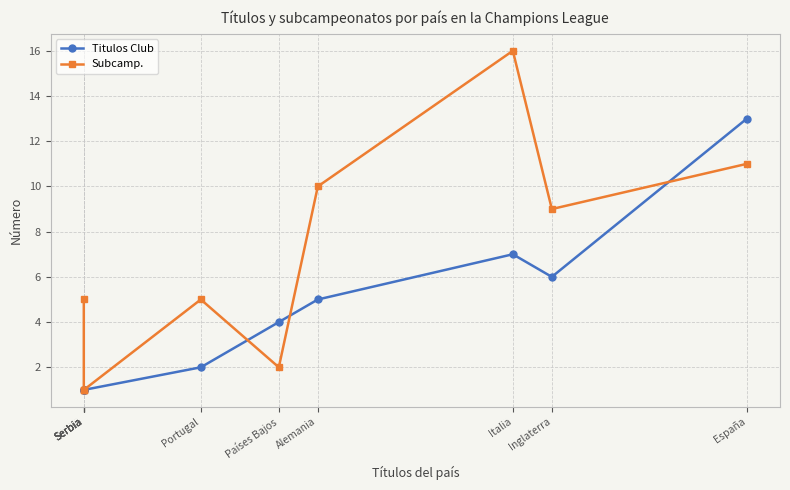

Which series changed the most between Portugal and Italia?

Subcamp.